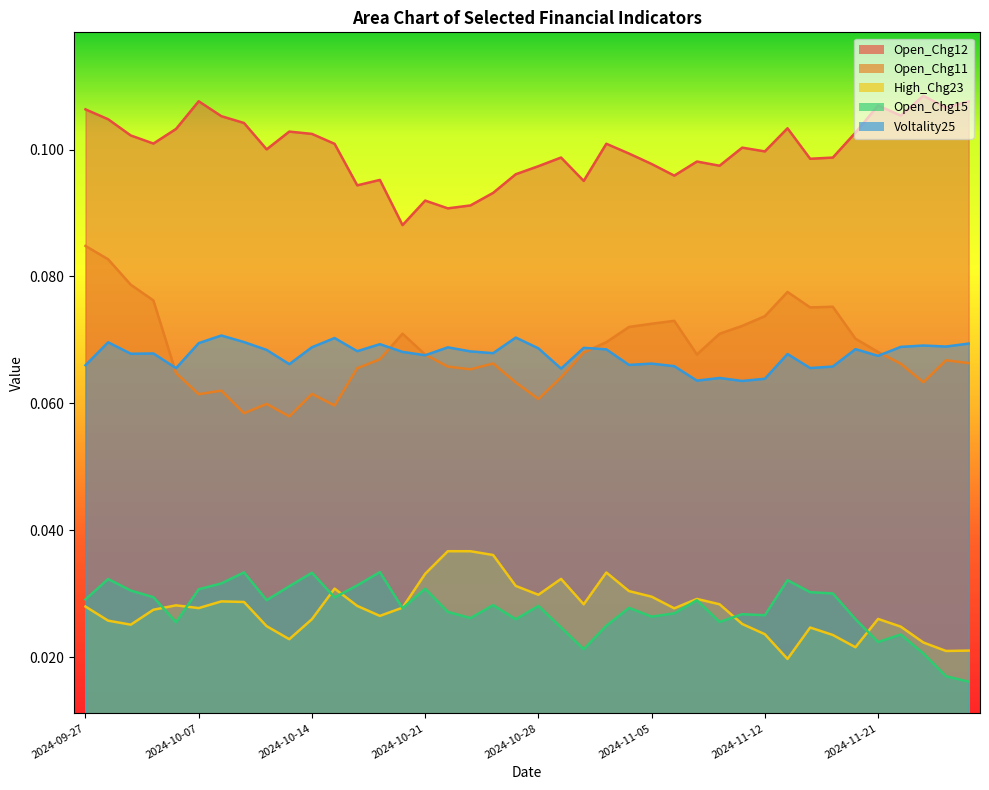

True or false: Voltality25 has more than 1 points higher than both neighbors.

True